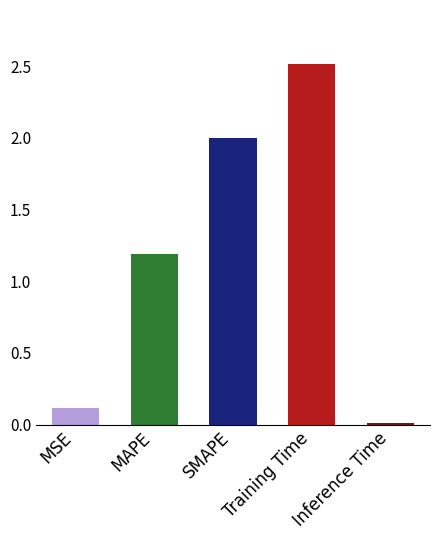

Is it true that the value at MAPE is 1.8?

False